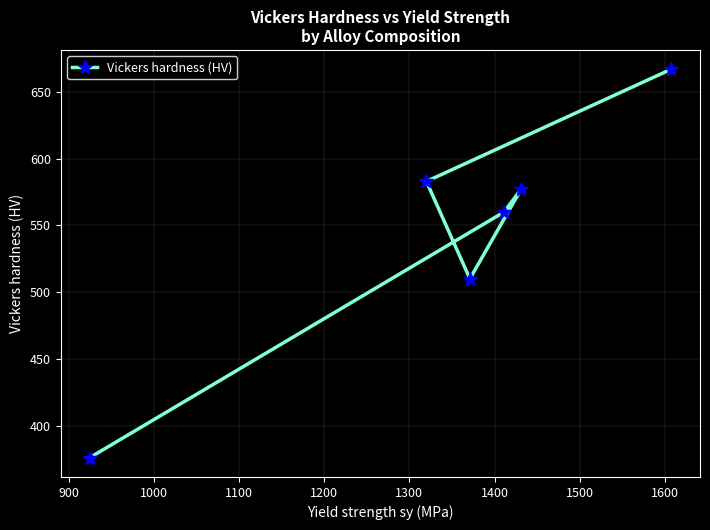

Reading left to right, list all the values displayed in this chart.

376	583	510	560	577	667